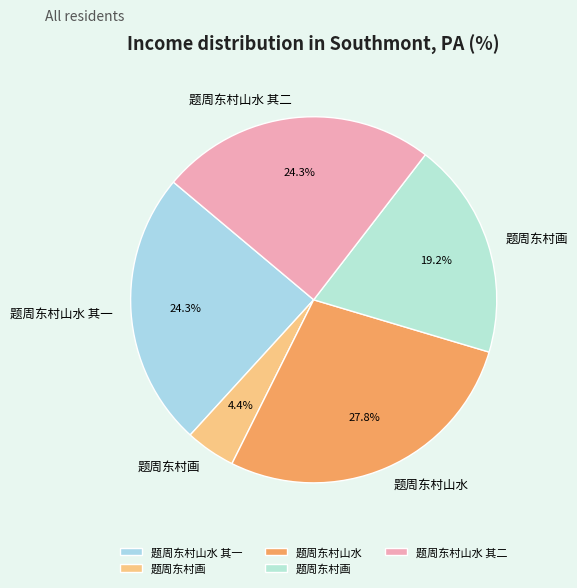

Is there a majority slice in this chart?

No